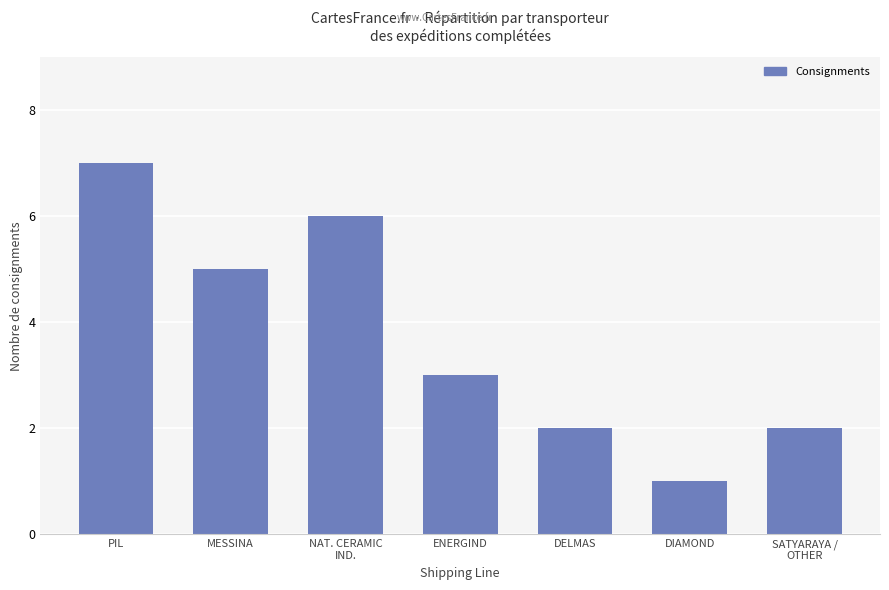

What is the maximum value shown in the chart?

7